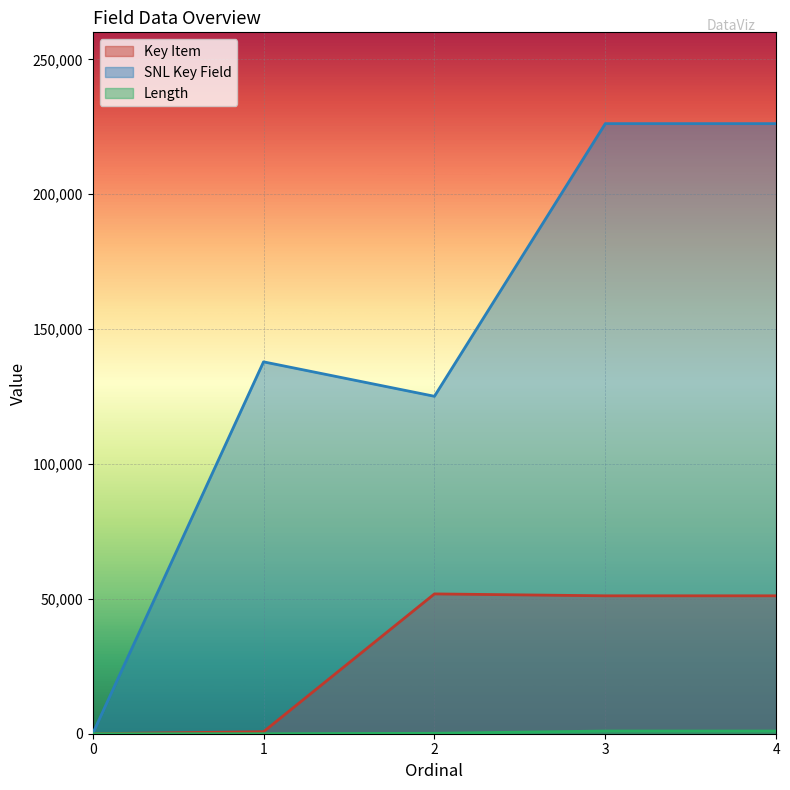

What is the total value across all series at 2?

177074